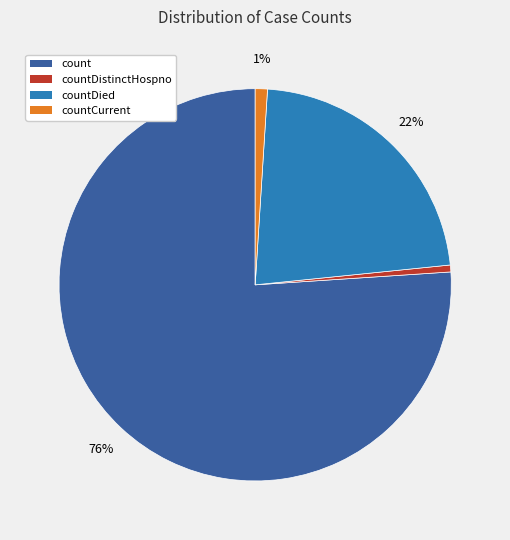

To the nearest percent, what is the average slice percentage?

25%